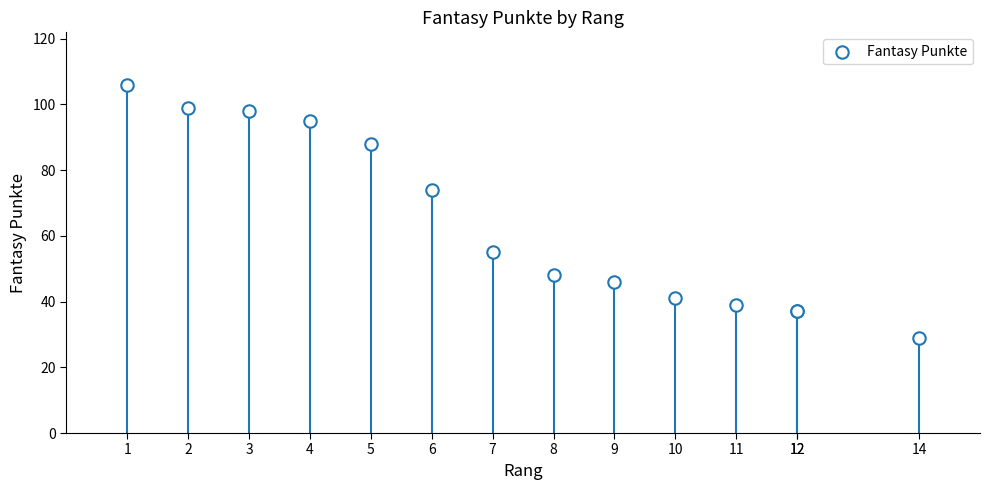

What Y value in the scatter plot is closest to 67?

74